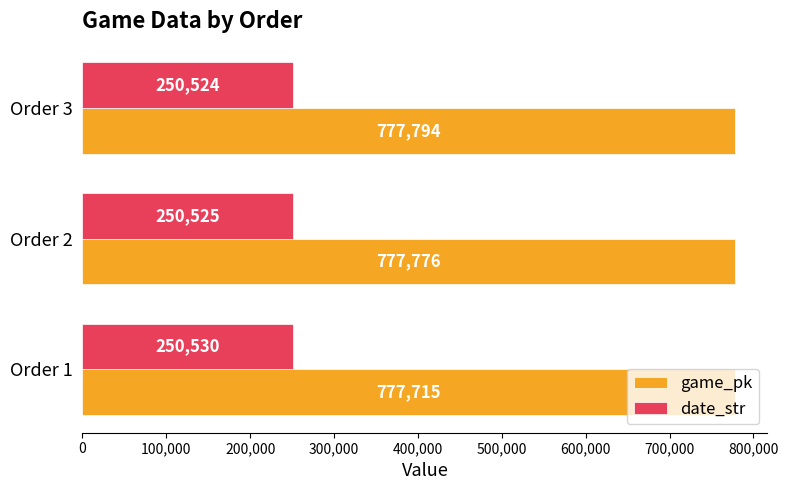

At how many categories does at least one series exceed 326663?

3